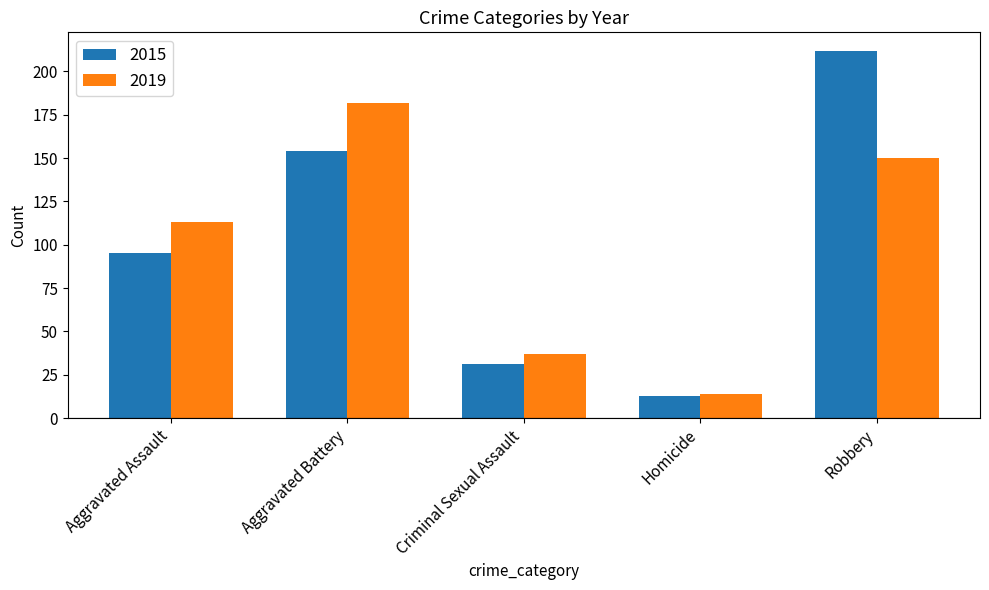

What is the sum of all 2015 values?

505